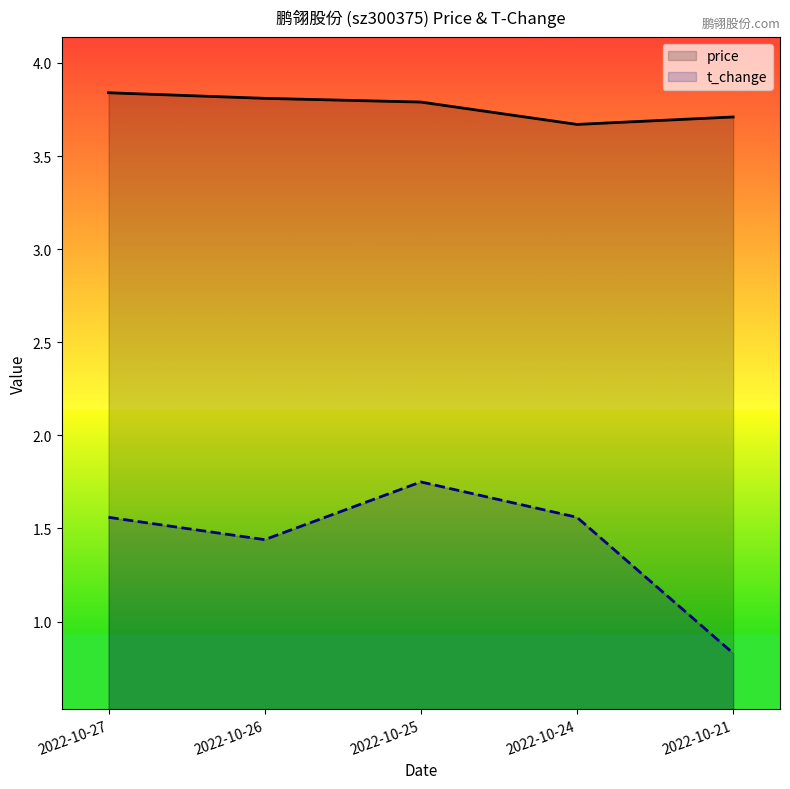

What are all the series names shown in the legend?

price, t_change